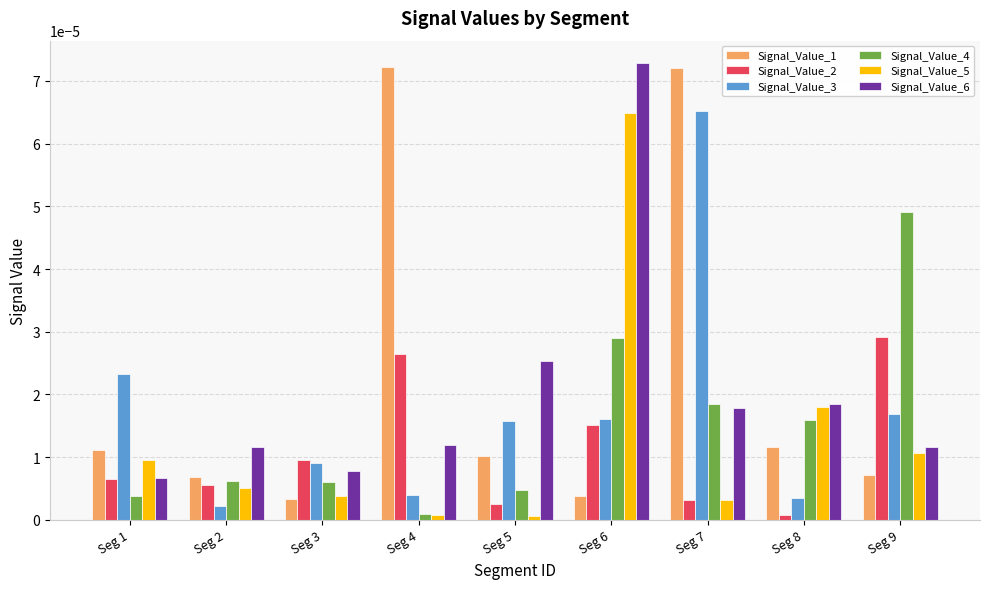

Is it true that Signal_Value_2 equals 0.0 at Seg 6?

True